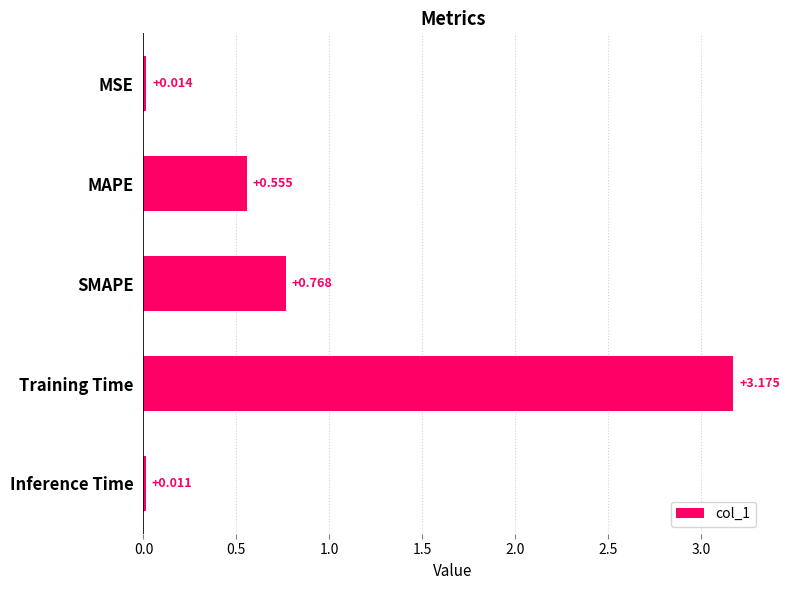

Which label corresponds to the smallest value in the chart?

Inference Time